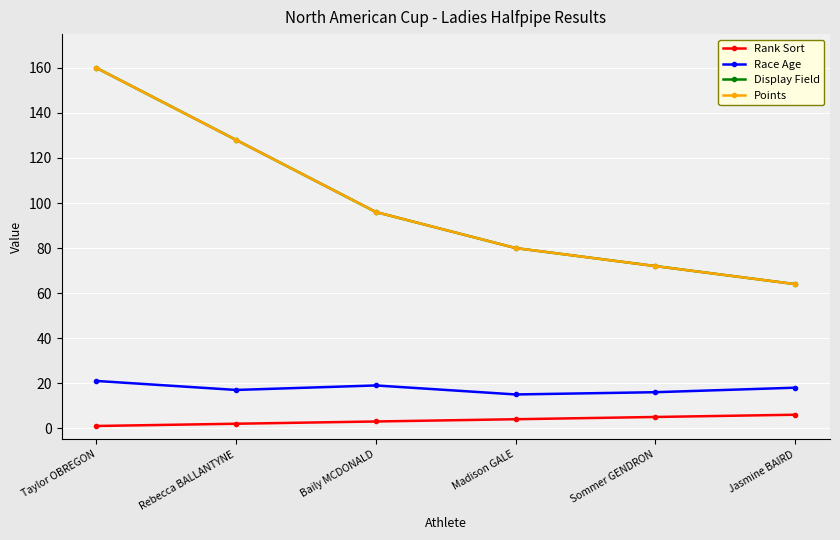

Does the chart display data point markers on the line(s)?

Yes